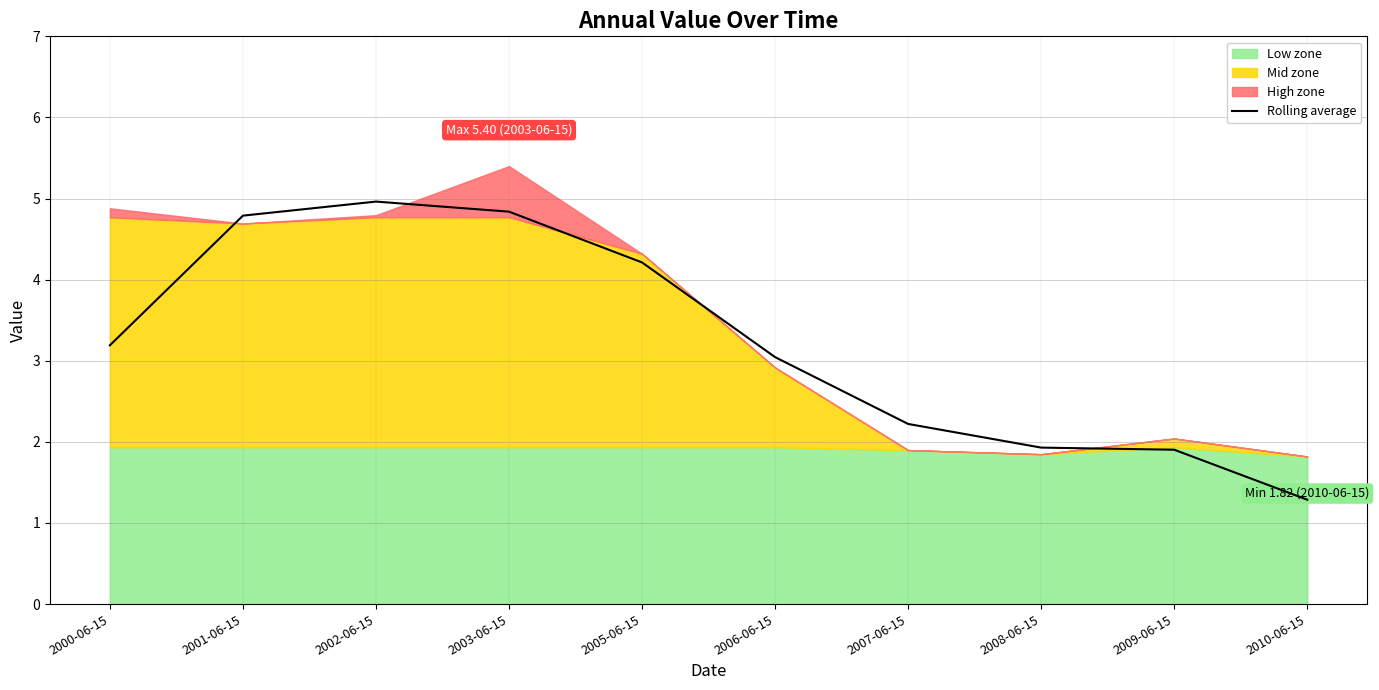

List the labels in order of value, smallest first.

2010-06-15, 2009-06-15, 2008-06-15, 2007-06-15, 2006-06-15, 2000-06-15, 2005-06-15, 2001-06-15, 2003-06-15, 2002-06-15